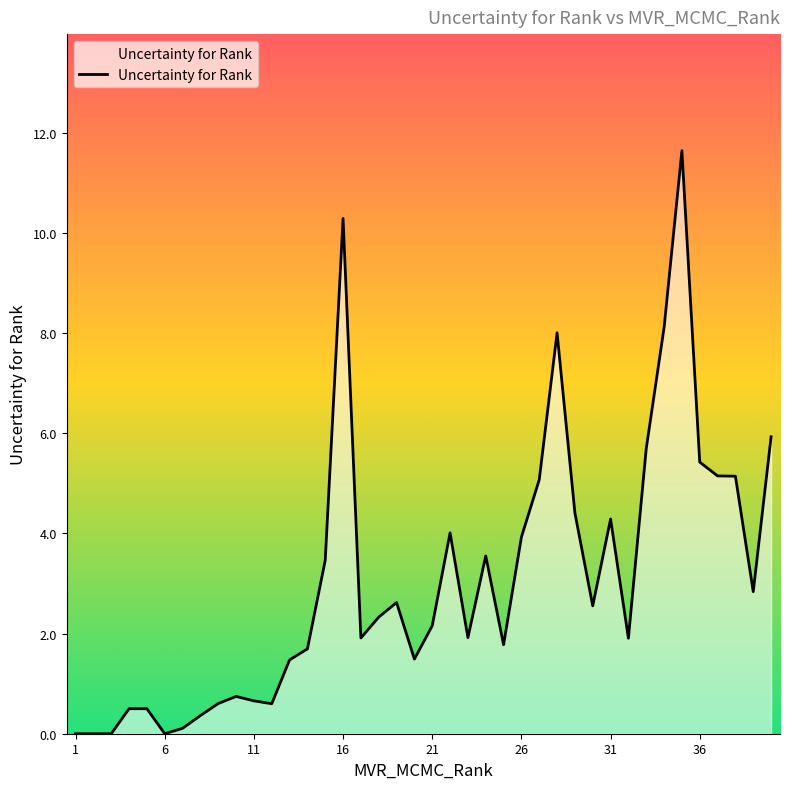

What is the greatest value displayed?

11.6